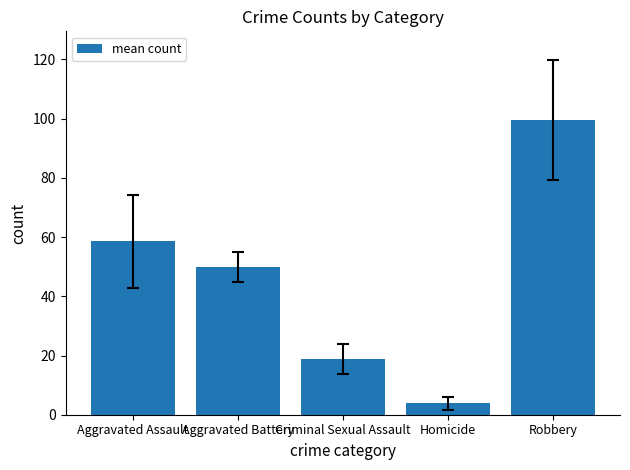

What is the sum of all values?

231.0